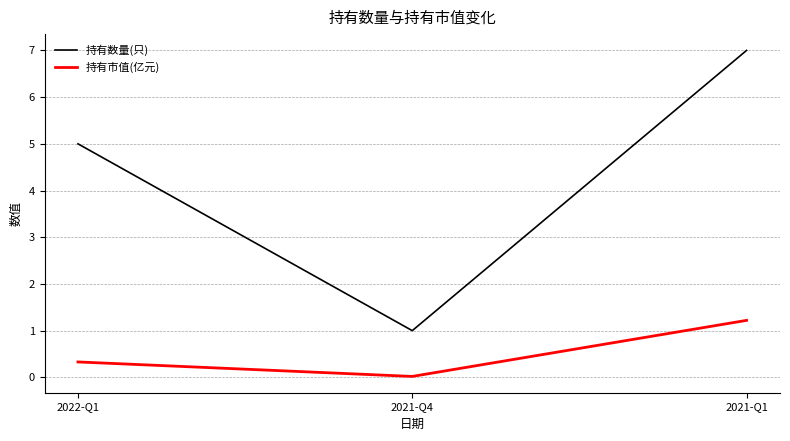

What is the sum of all 持有数量(只) values?

13.0